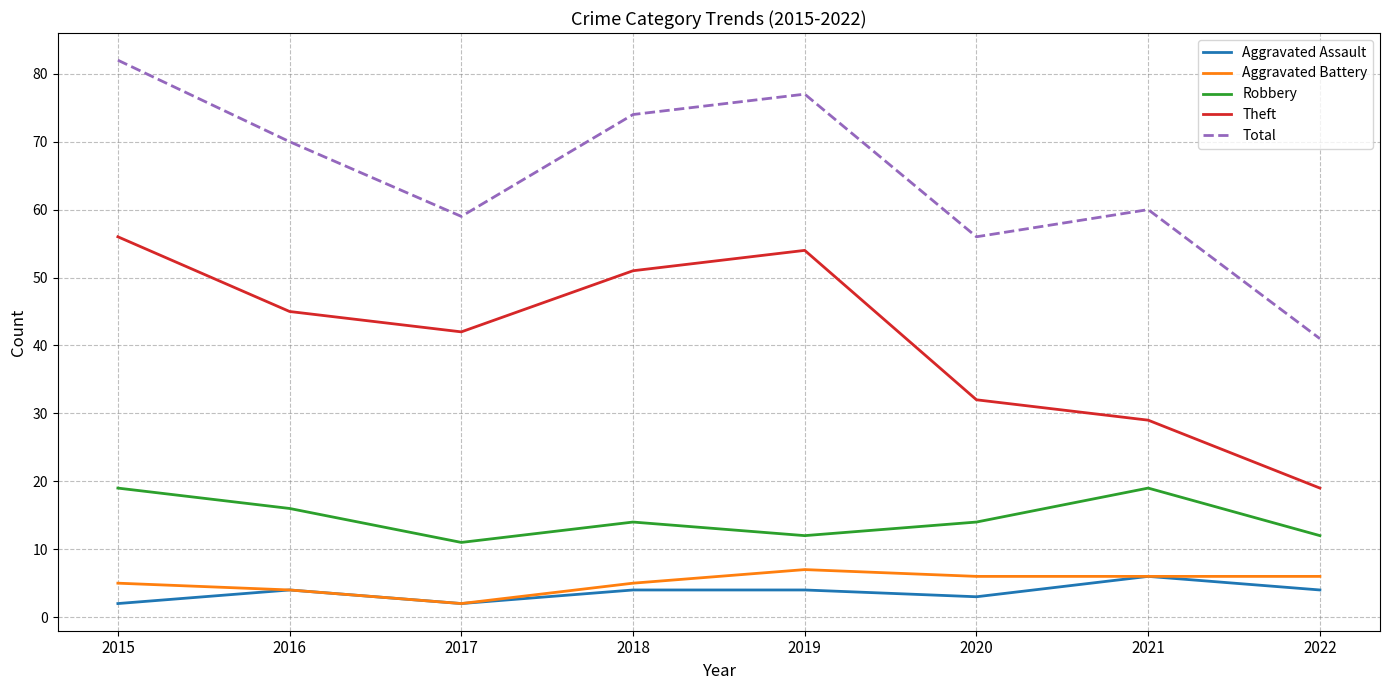

True or false: Theft and Aggravated Assault intersect in this chart.

False